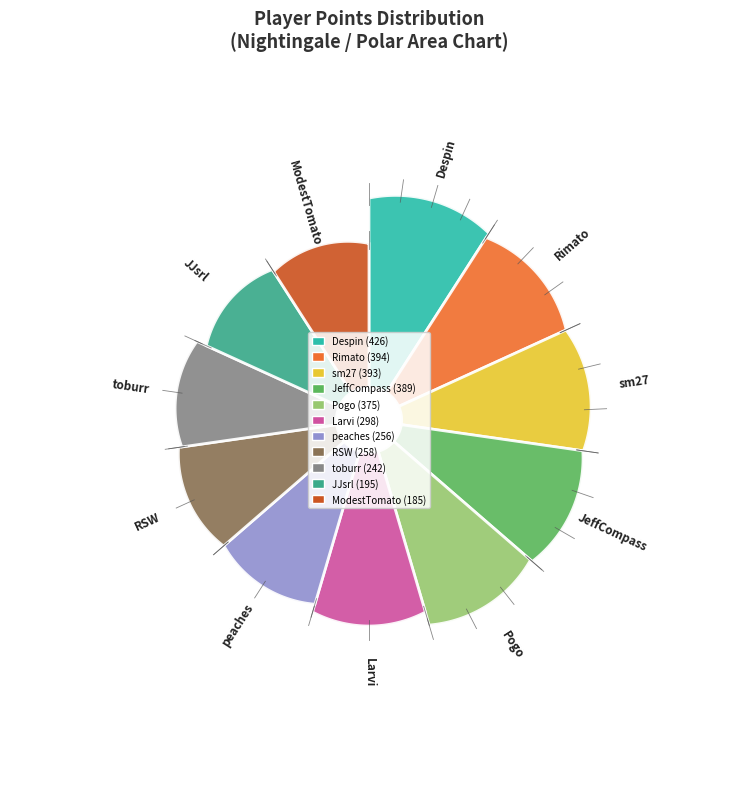

Does sm27 represent more than half of the total?

No